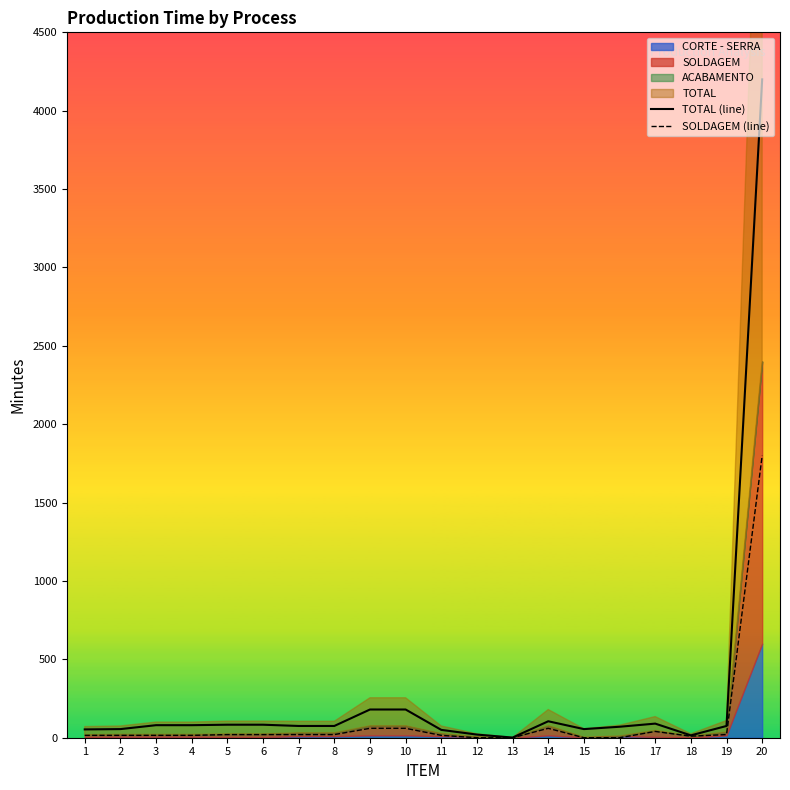

Does the chart have visible grid lines?

No